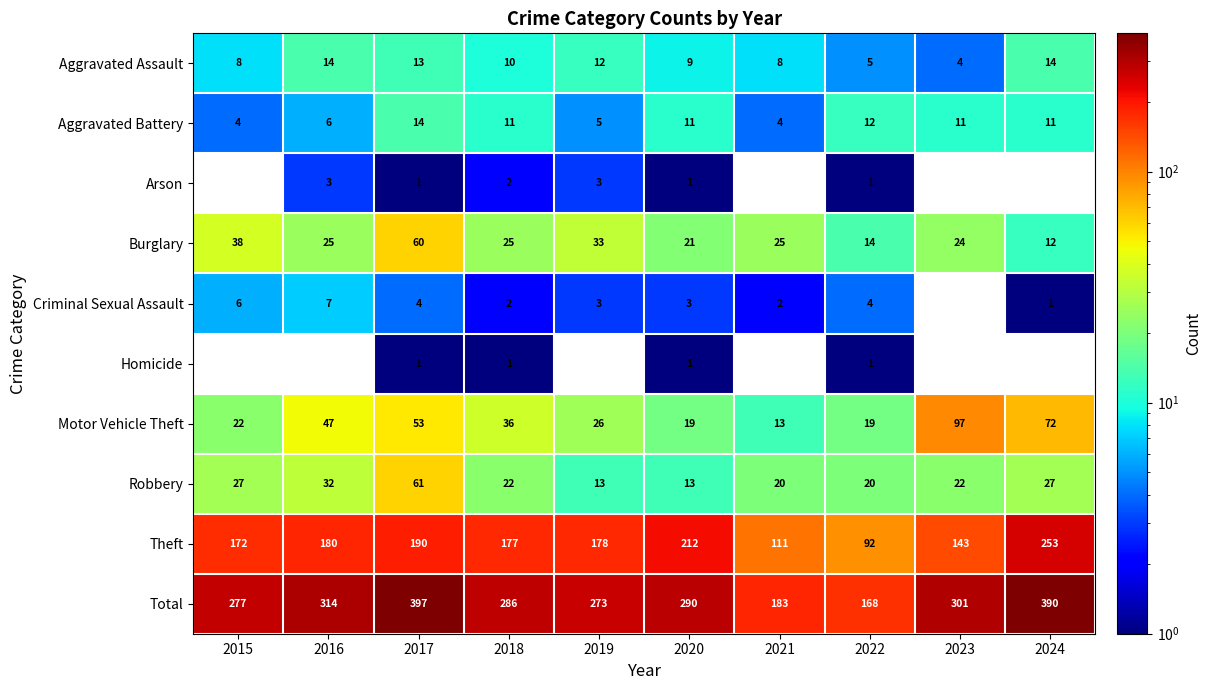

The value of Robbery at 2018 is 22. True or false?

True